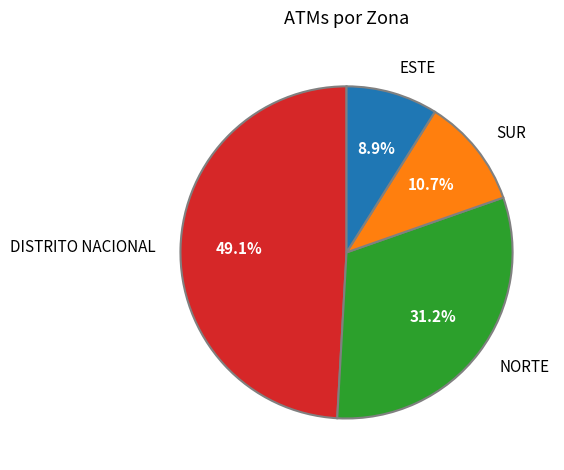

Rank the categories by value from lowest to highest.

ESTE, SUR, NORTE, DISTRITO NACIONAL